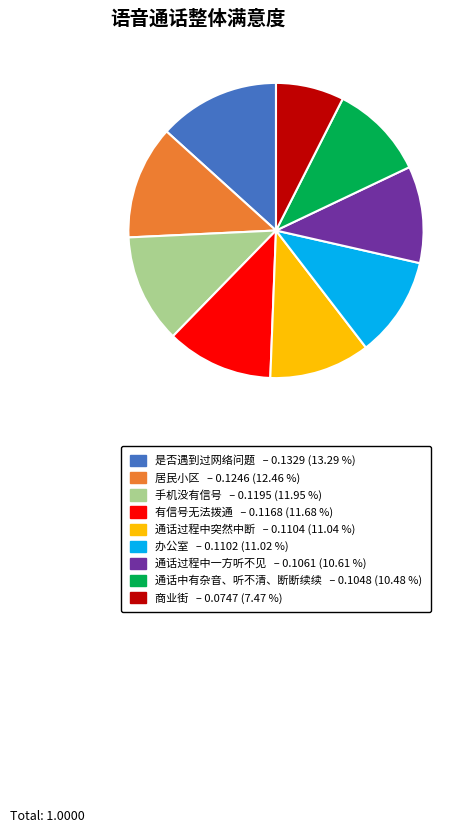

How many segments does this pie chart have?

9